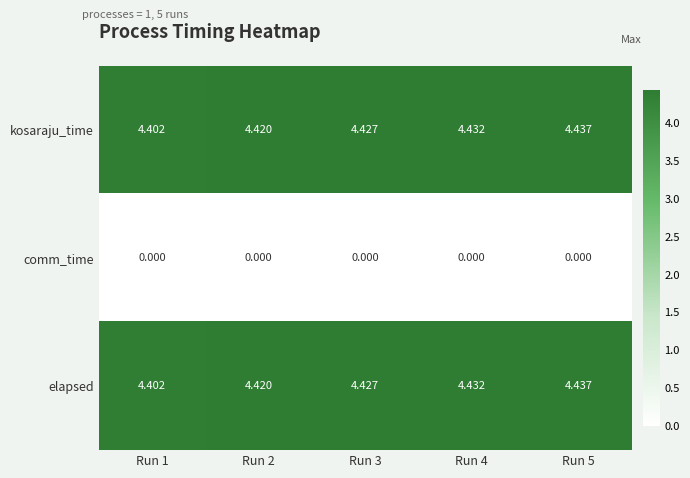

Rank the series at Run 4 from lowest to highest value.

comm_time, kosaraju_time, elapsed